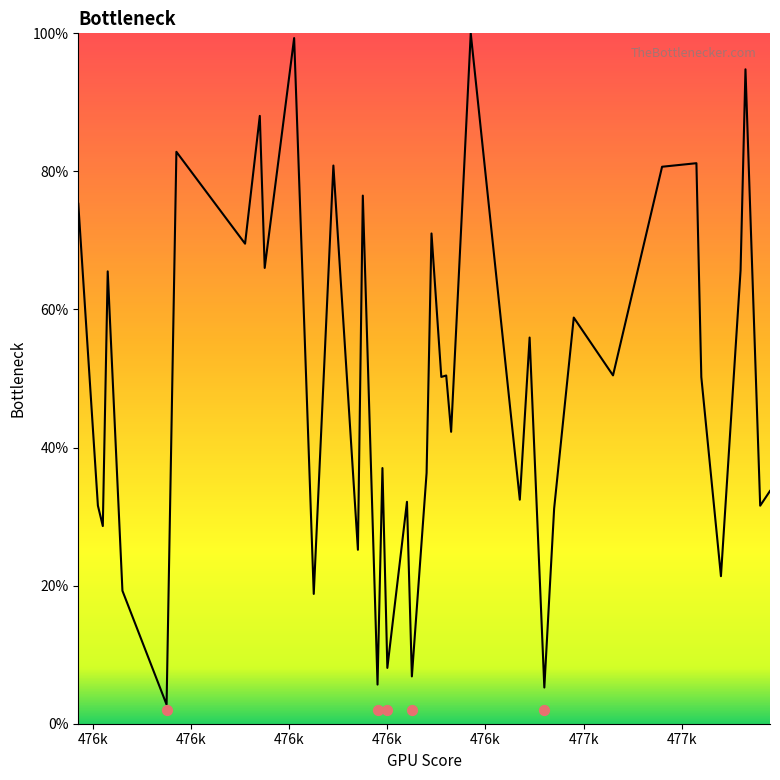

Approximately how many times larger is the value at 47597 compared to 47687?

2.3